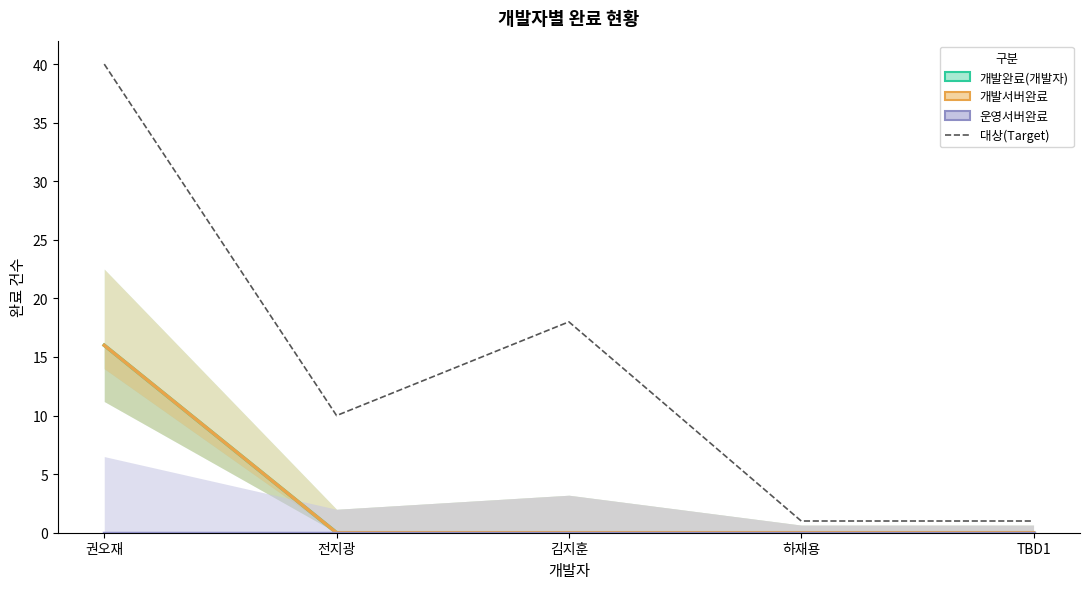

List the labels in order of 개발완료(개발자) value, smallest first.

전지광, 김지훈, 하재용, TBD1, 권오재